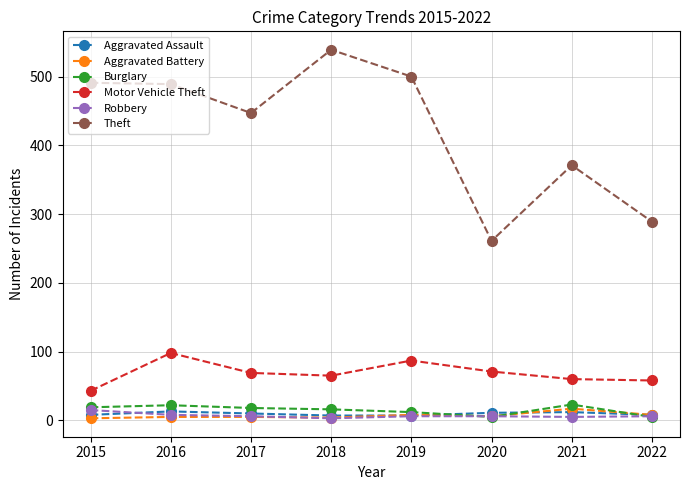

Which label corresponds to the largest value in the chart?

2018